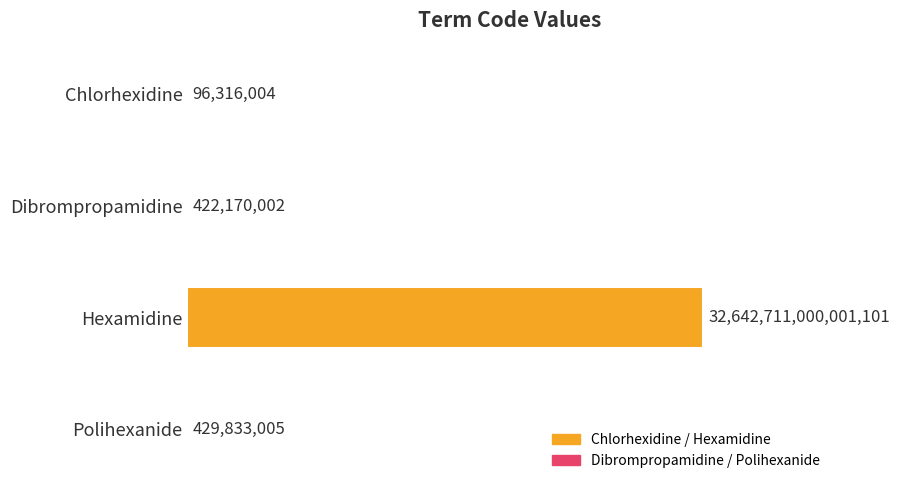

Count the number of categories in the chart.

4